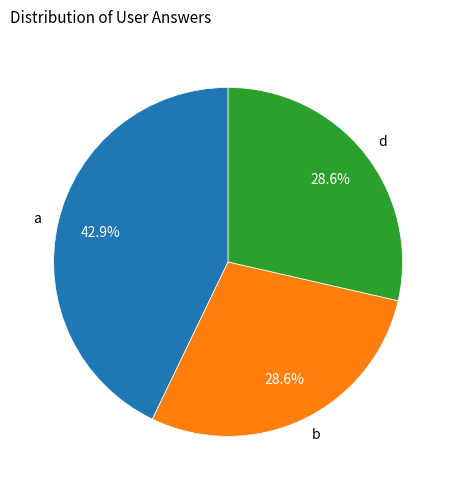

True or false: d accounts for 21% of the total.

False